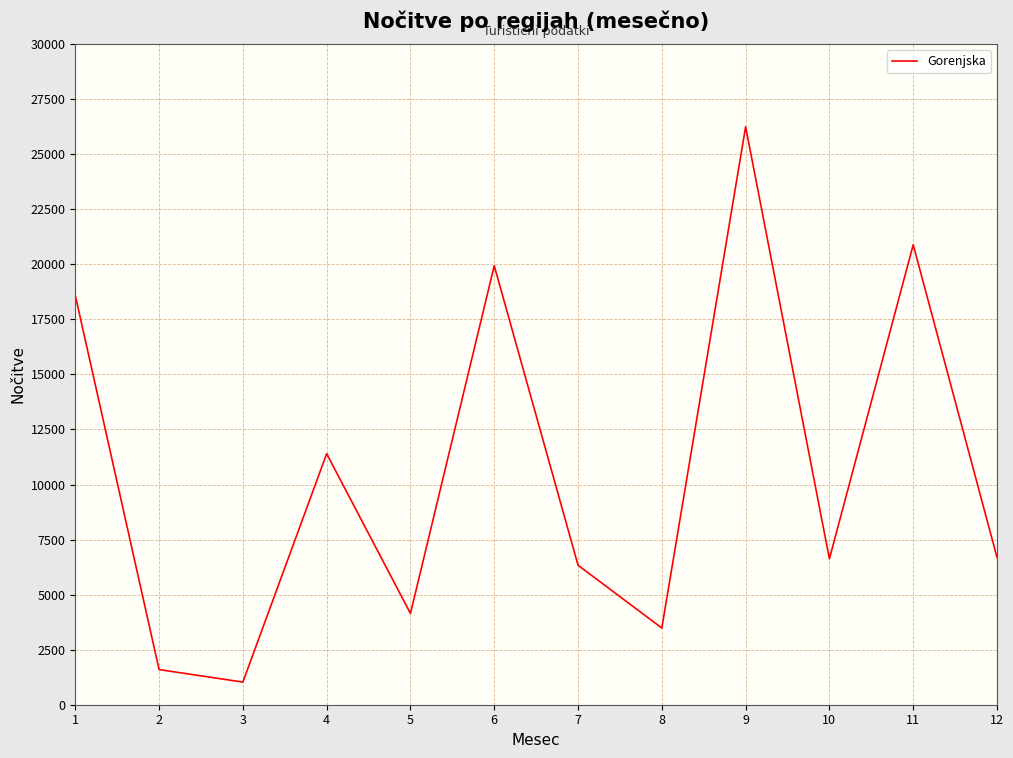

What is the maximum value shown in the chart?

26250